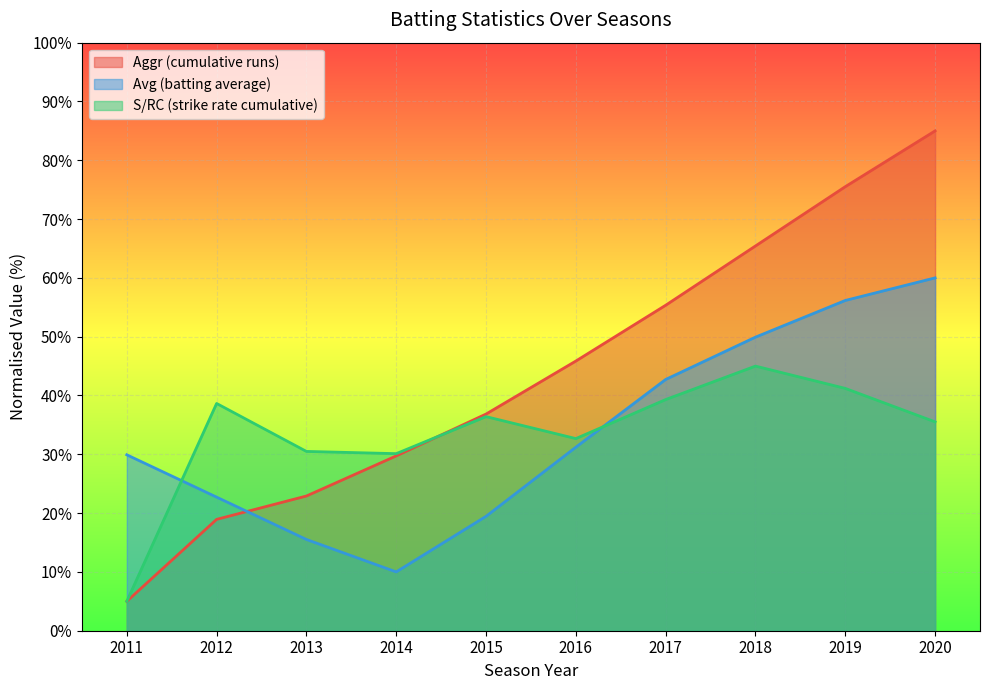

What is the value of the S/RC point at the 10th from the left?

35.5